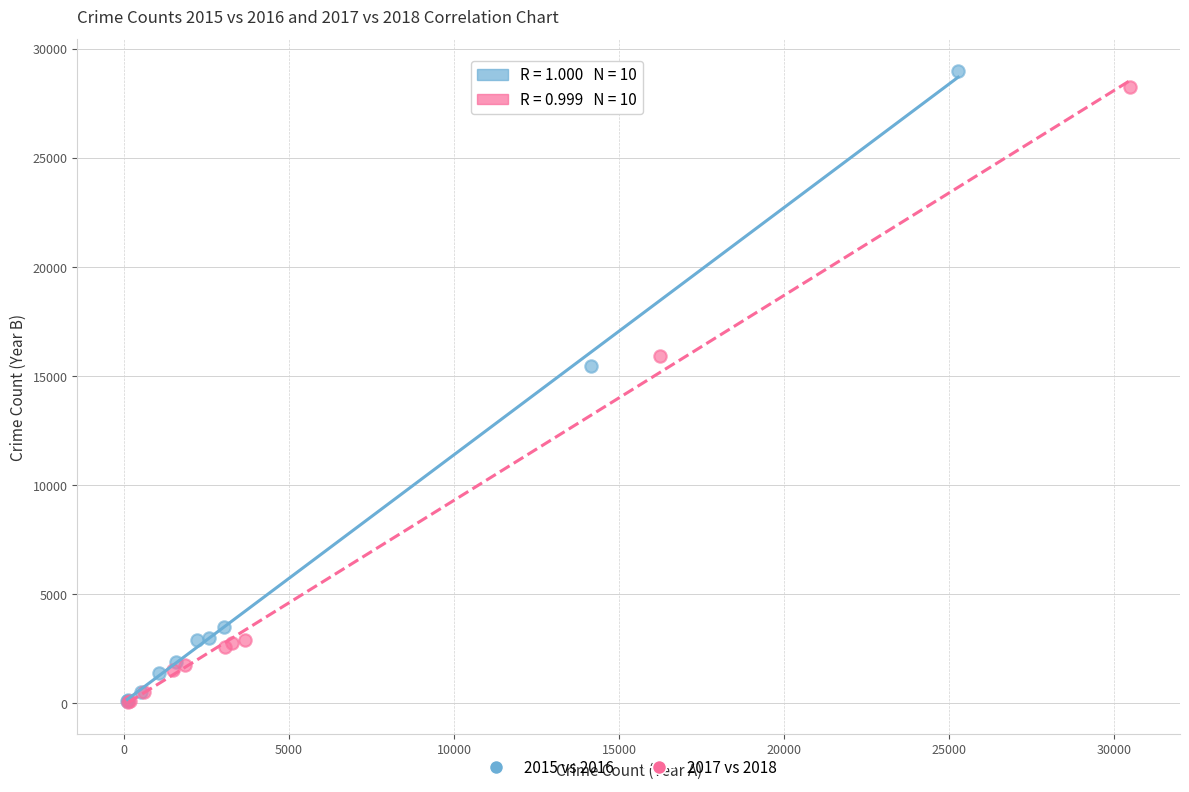

What are all the series names shown in the legend?

2015 vs 2016, 2017 vs 2018